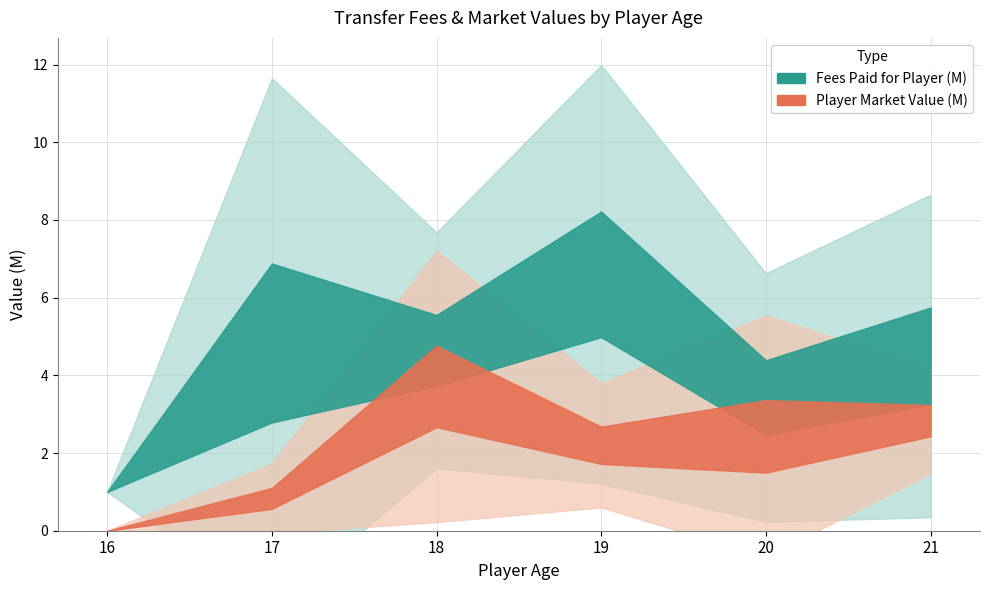

How many lines are shown in the chart?

2